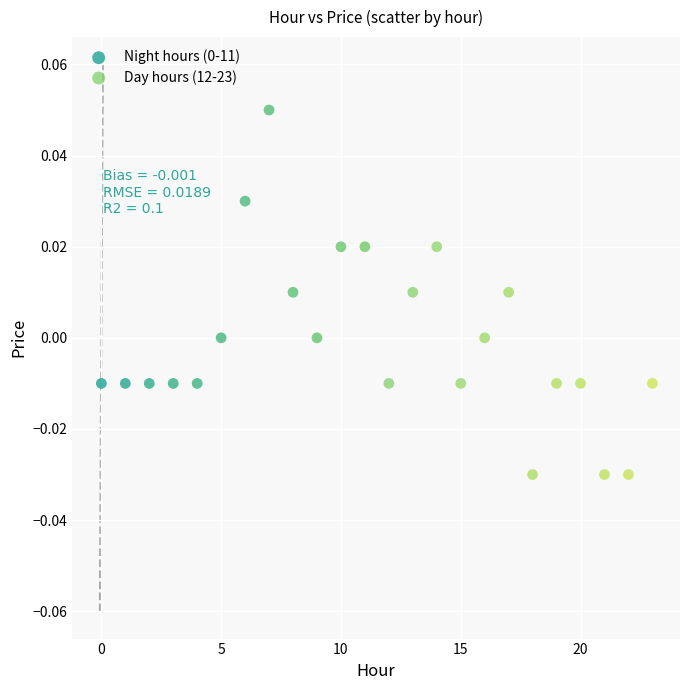

Which series contains the lowest Y value?

Day hours (12-23)